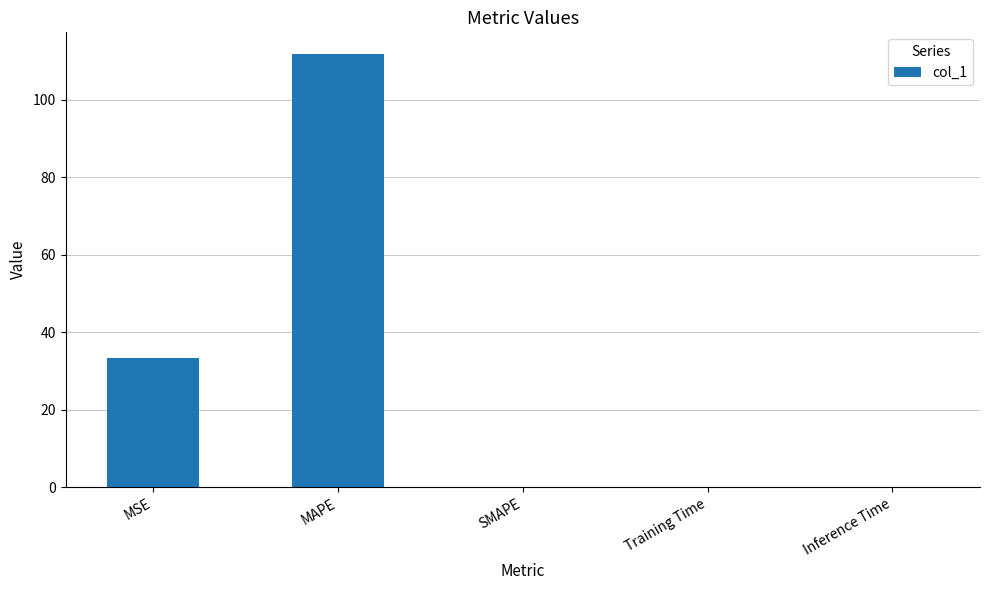

What is the change in value from MAPE to SMAPE?

-111.9